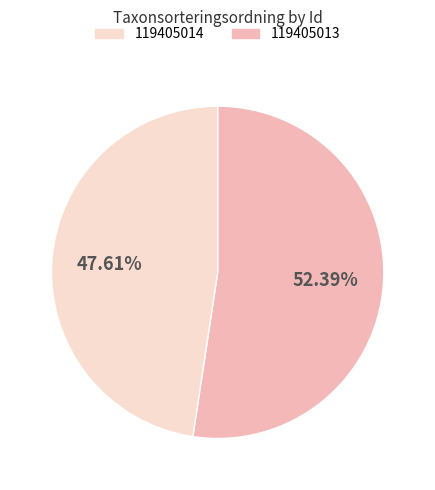

Does any single category account for the majority?

Yes